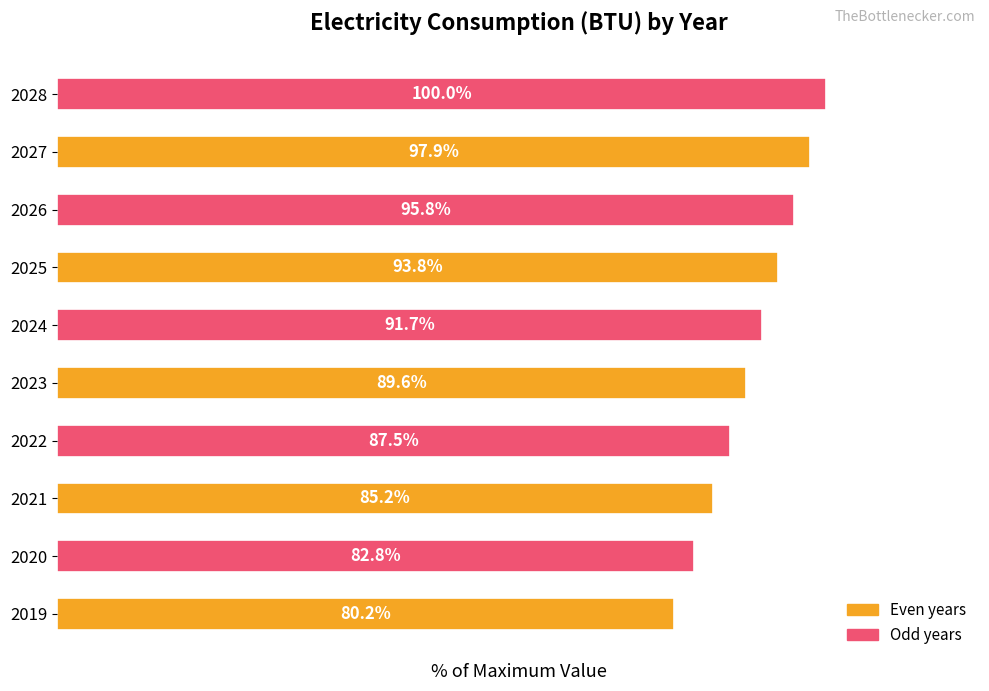

Rank the categories by value from highest to lowest.

2028, 2027, 2026, 2025, 2024, 2023, 2022, 2021, 2020, 2019